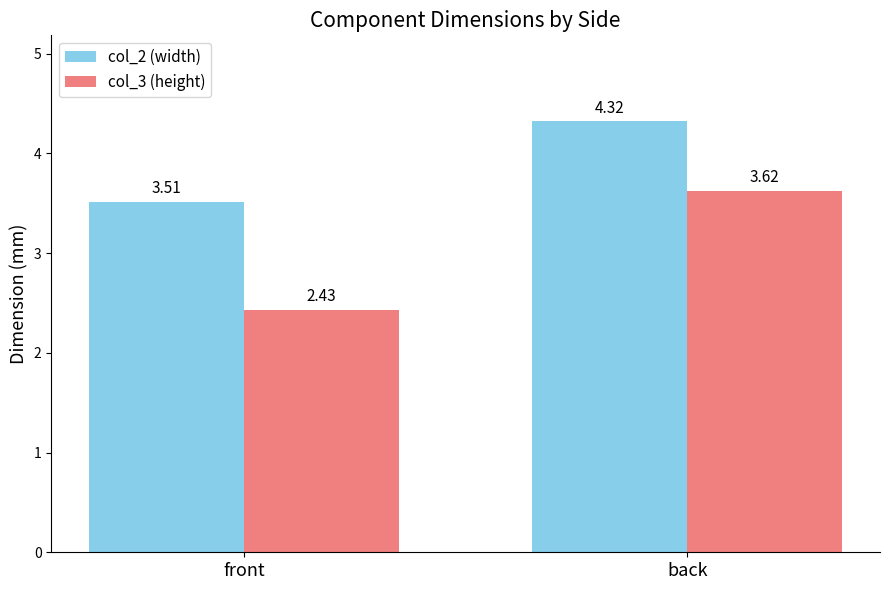

At back, list the series in order from smallest to largest.

col_3 (height), col_2 (width)